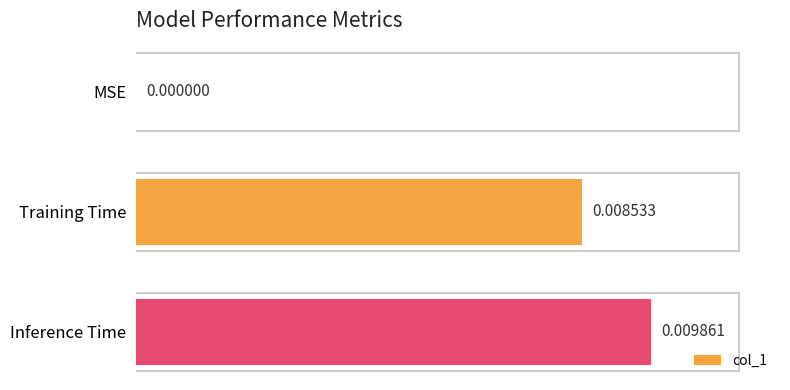

How many positive values are there?

2